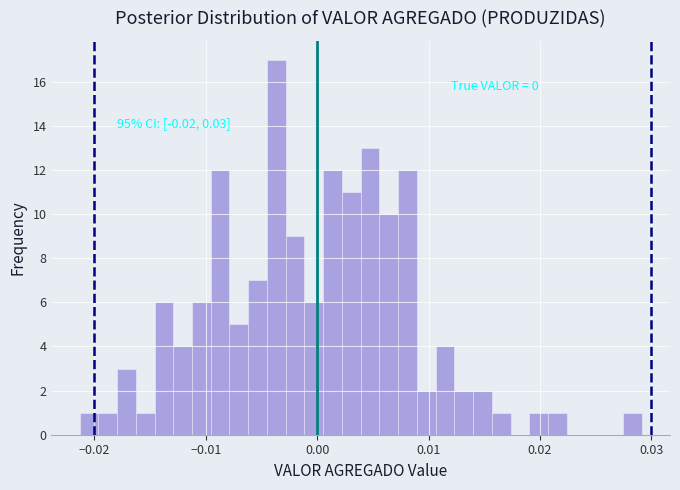

Read against the x-axis, roughly where is the centre of the tallest bar?

-0.004